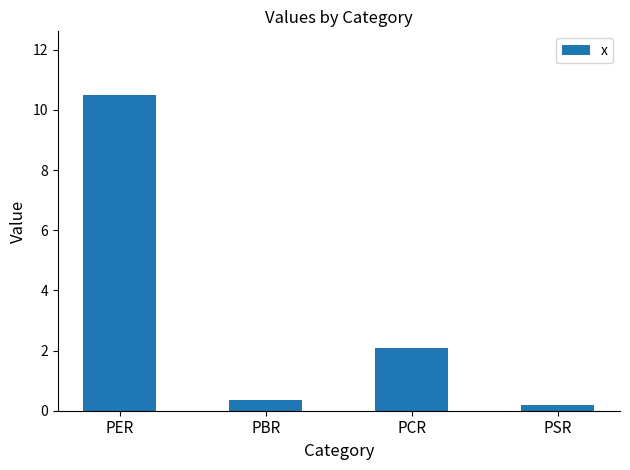

What is the greatest value displayed?

10.5